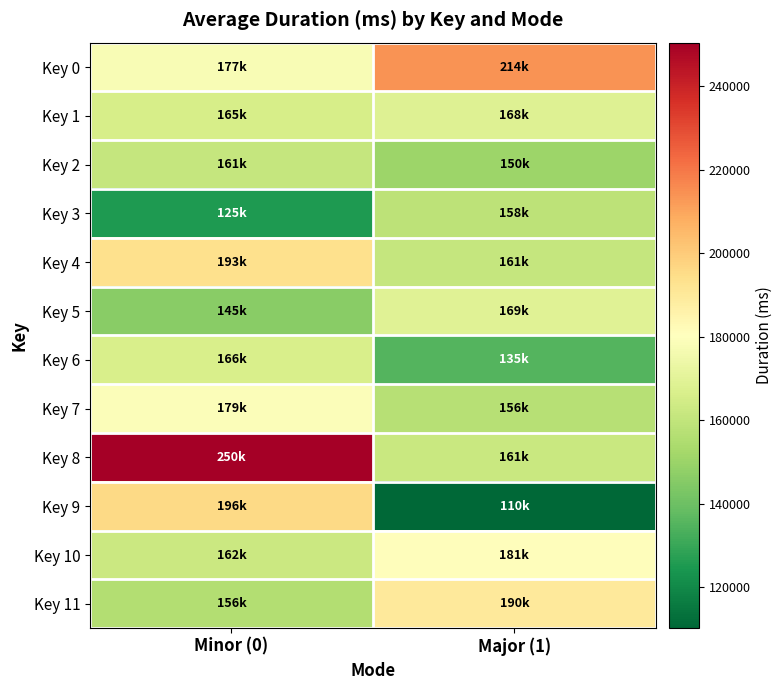

What is the greatest value displayed?

250435